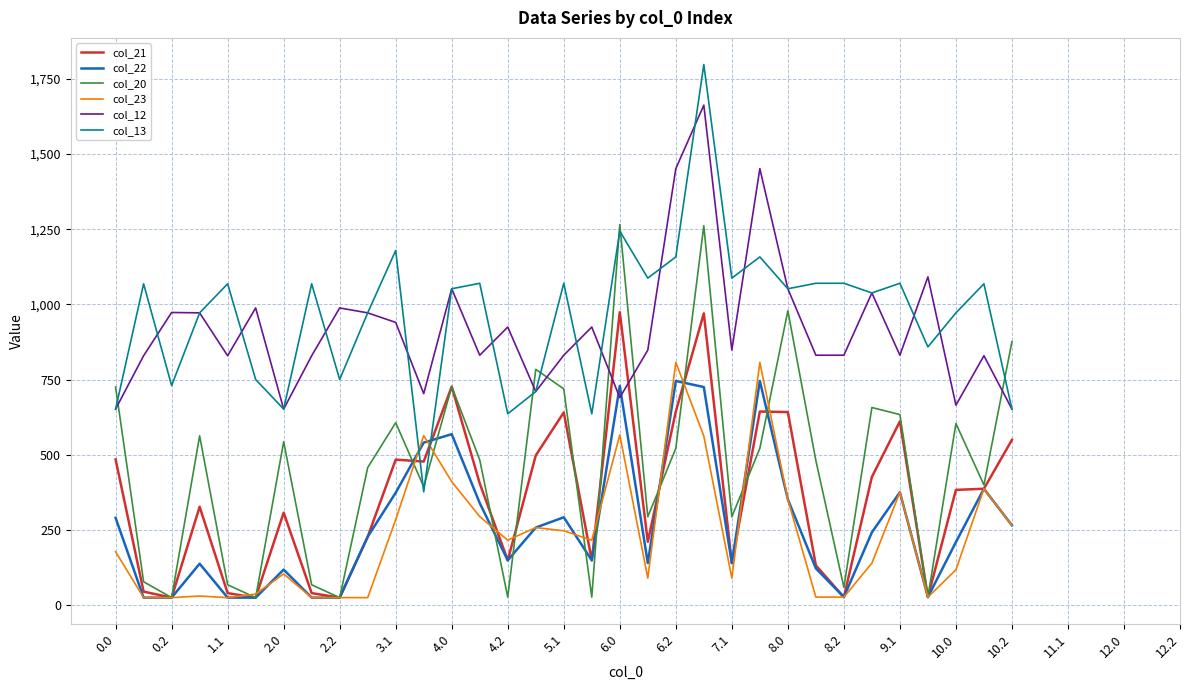

True or false: col_23 and col_12 intersect in this chart.

False